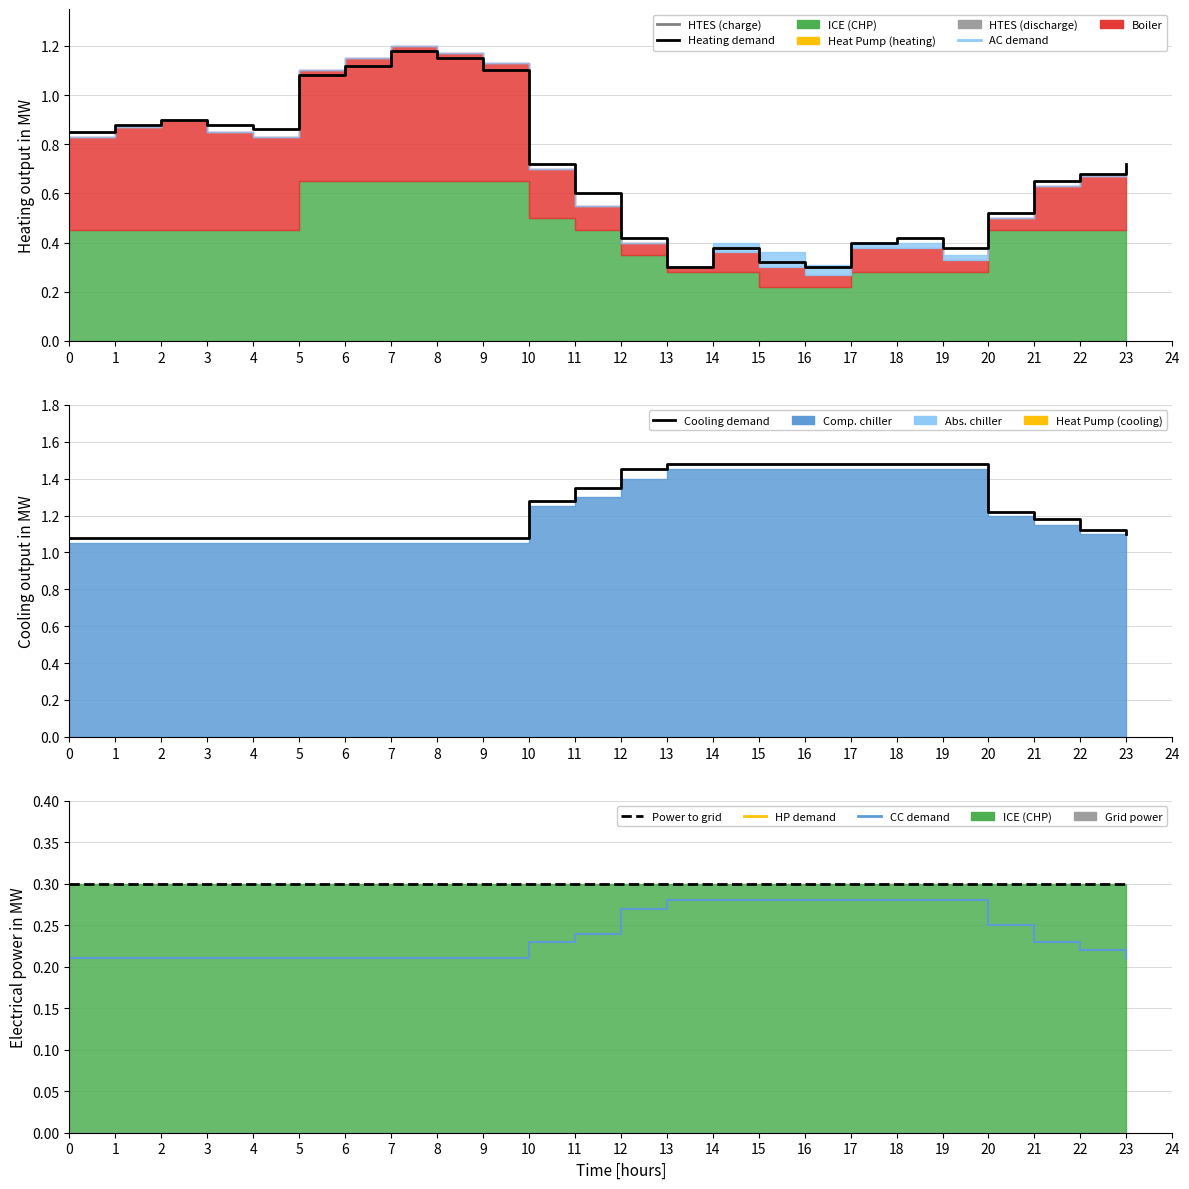

What is the average value of the Power to grid series?

0.3